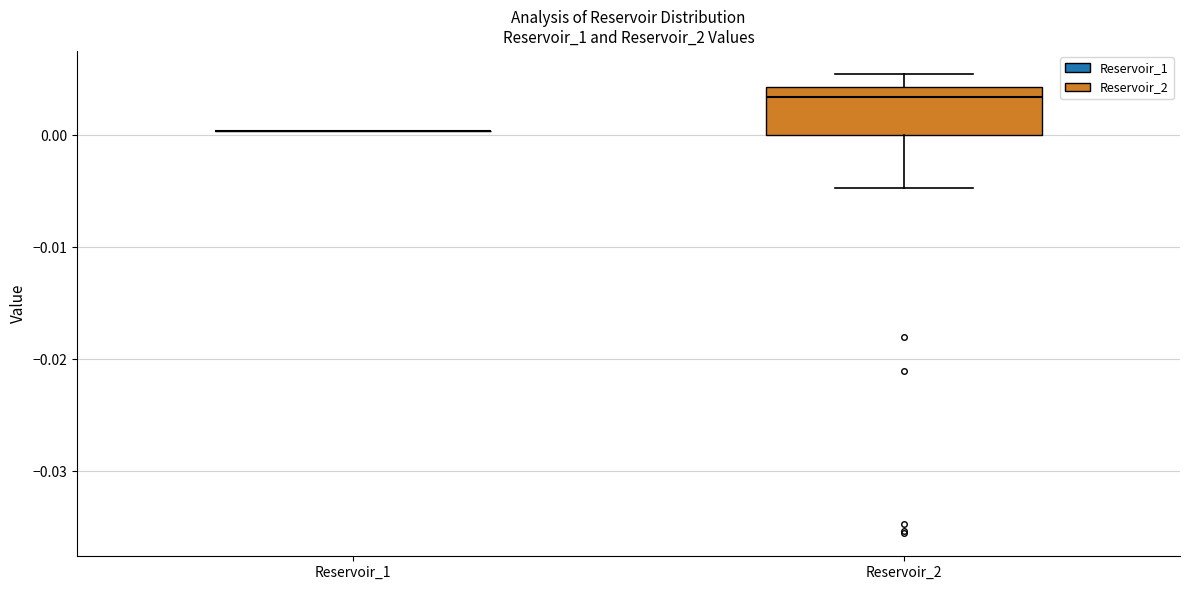

Where does the lower whisker of the box for Reservoir_2 end on the y-axis? The values are not printed on the chart, so give them approximately, as read against the axis.

-0.005